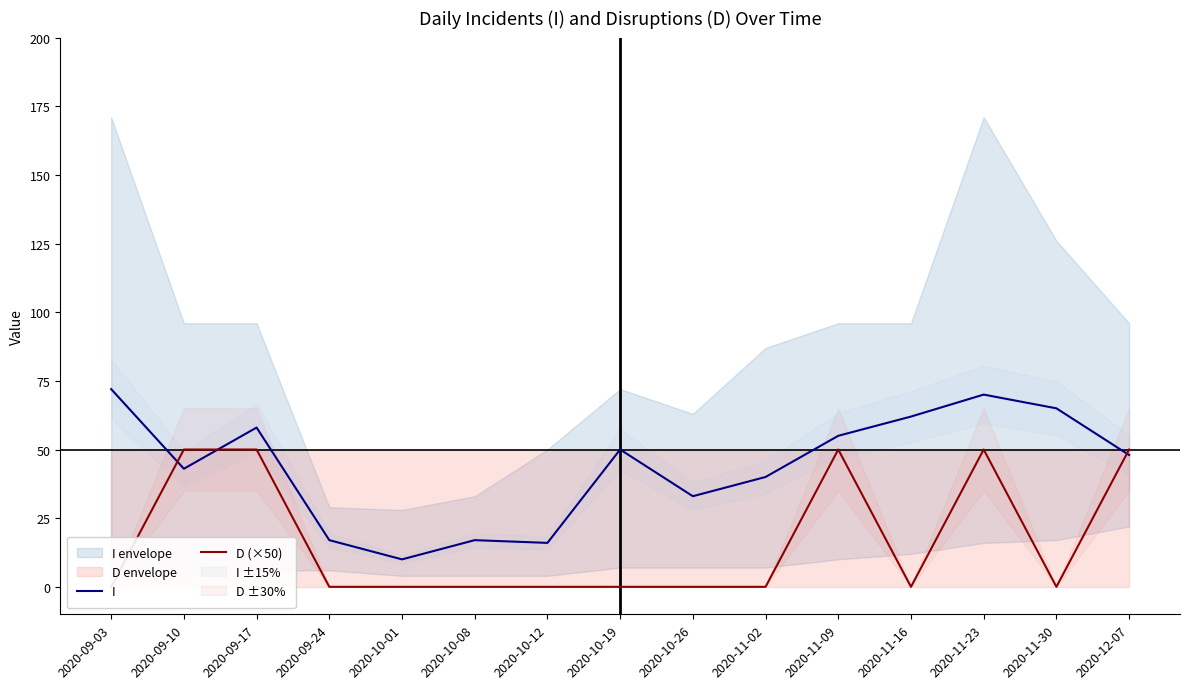

Rank the series by their maximum value, from lowest to highest.

D (×50), I